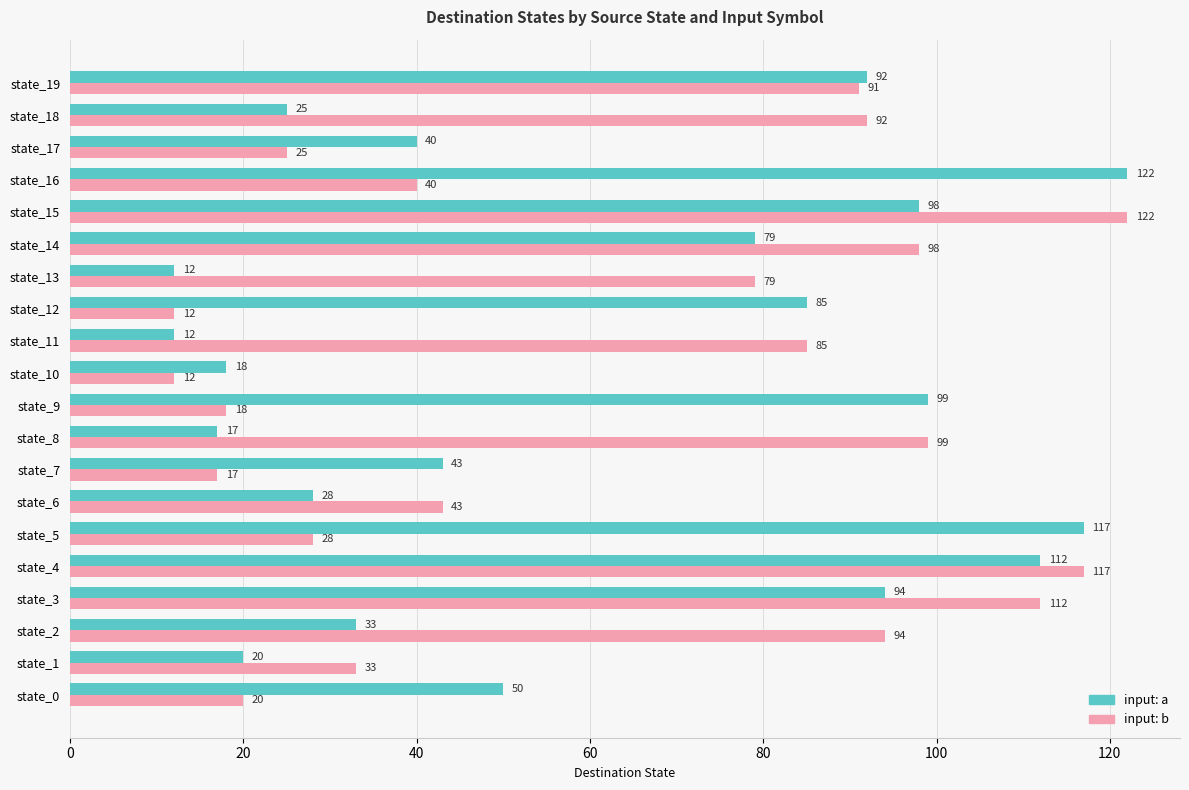

At which category is the sum across all series the highest?

state_4